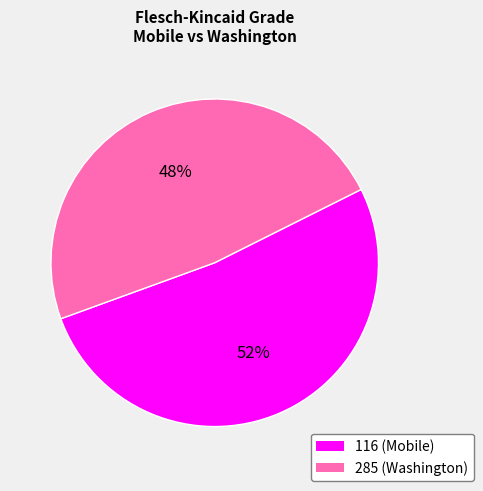

To the nearest percent, what is the average slice percentage?

50%